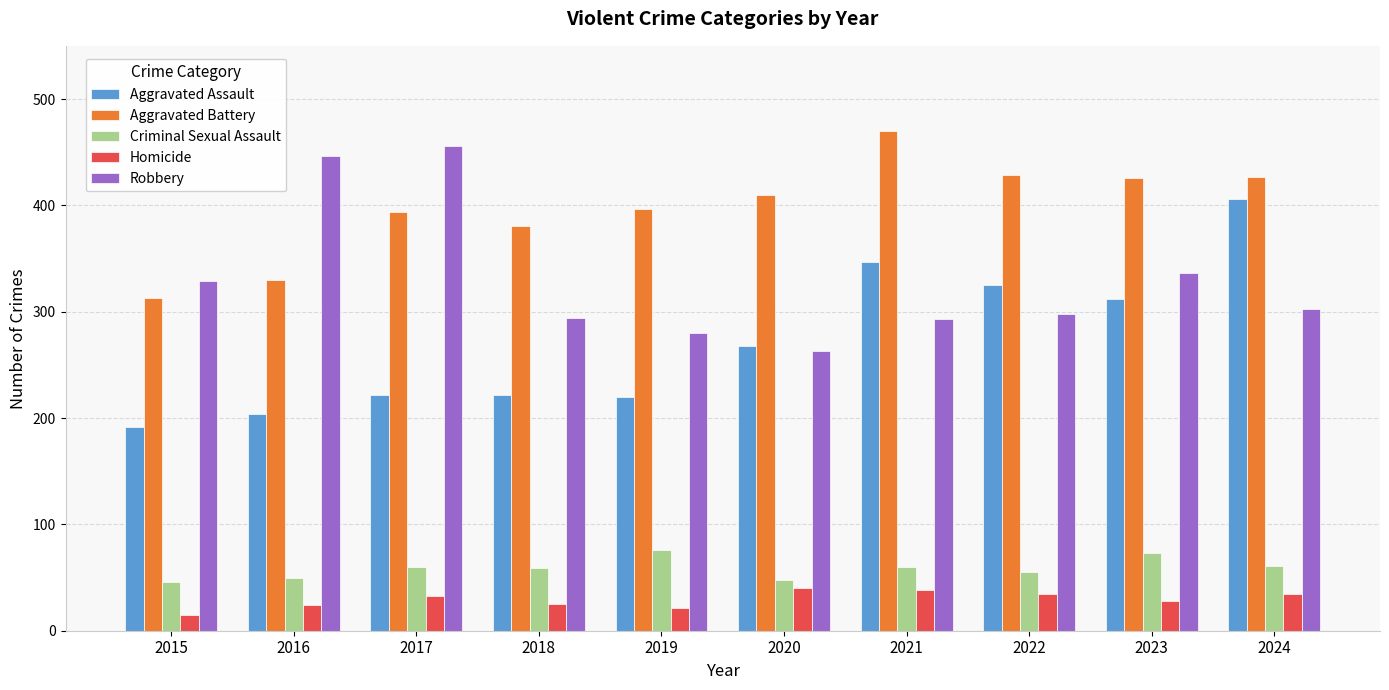

What value does the Robbery series have at 2024, to the nearest 5?

305